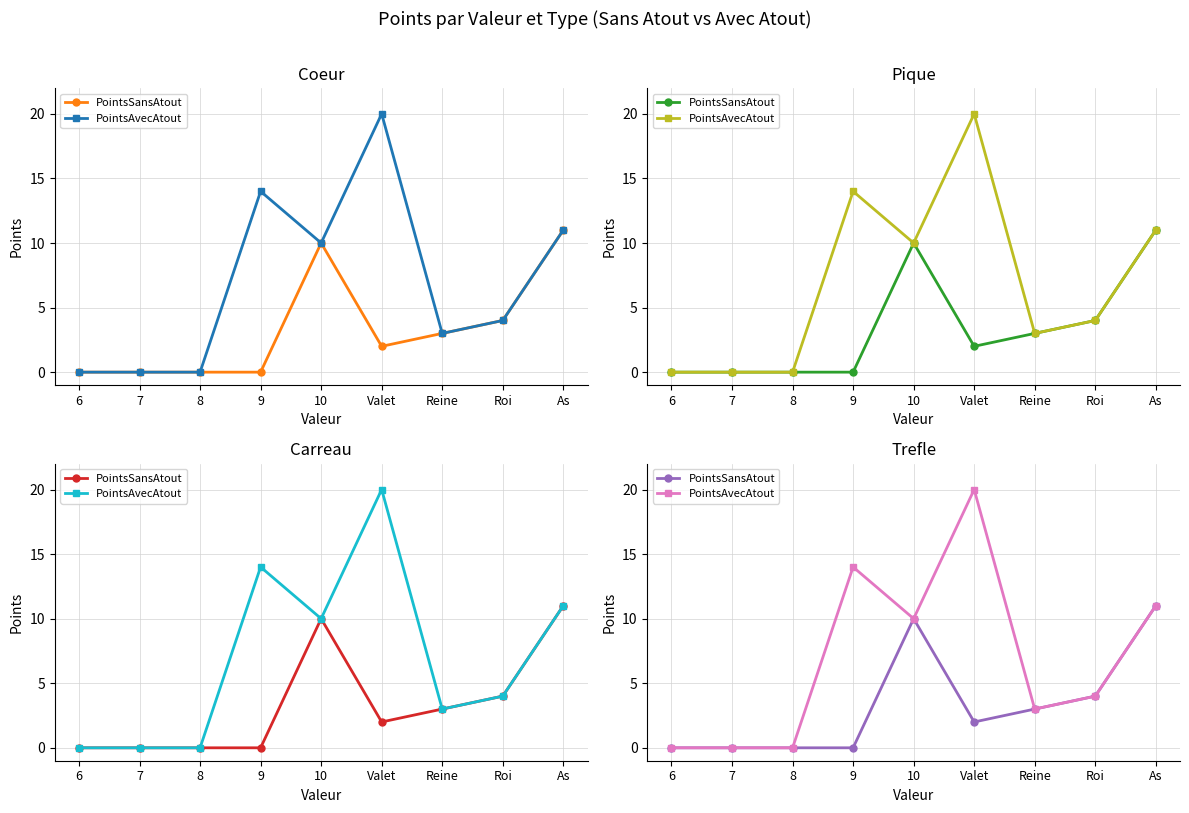

What position from the right is Reine?

3